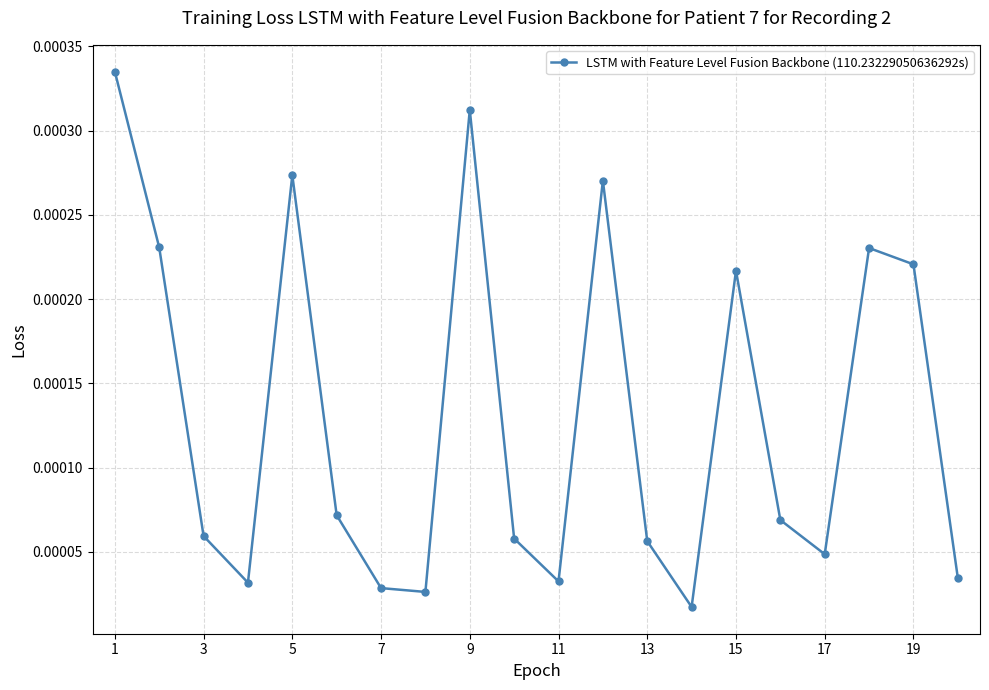

How many points are lower than both their immediate neighbors (excluding endpoints)?

5